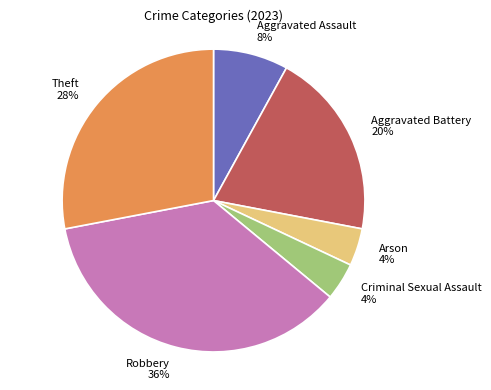

Is it true that Aggravated Battery is 20% of the pie?

True